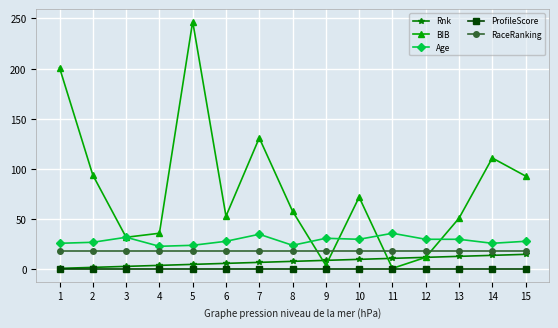

What is the approximate value of Age at 3, to the nearest 5?

30